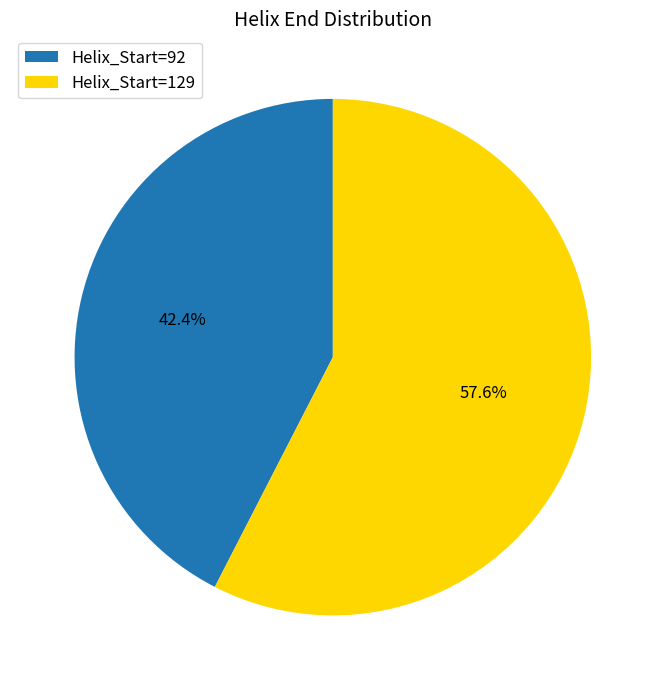

To the nearest percent, what is the average slice percentage?

50%